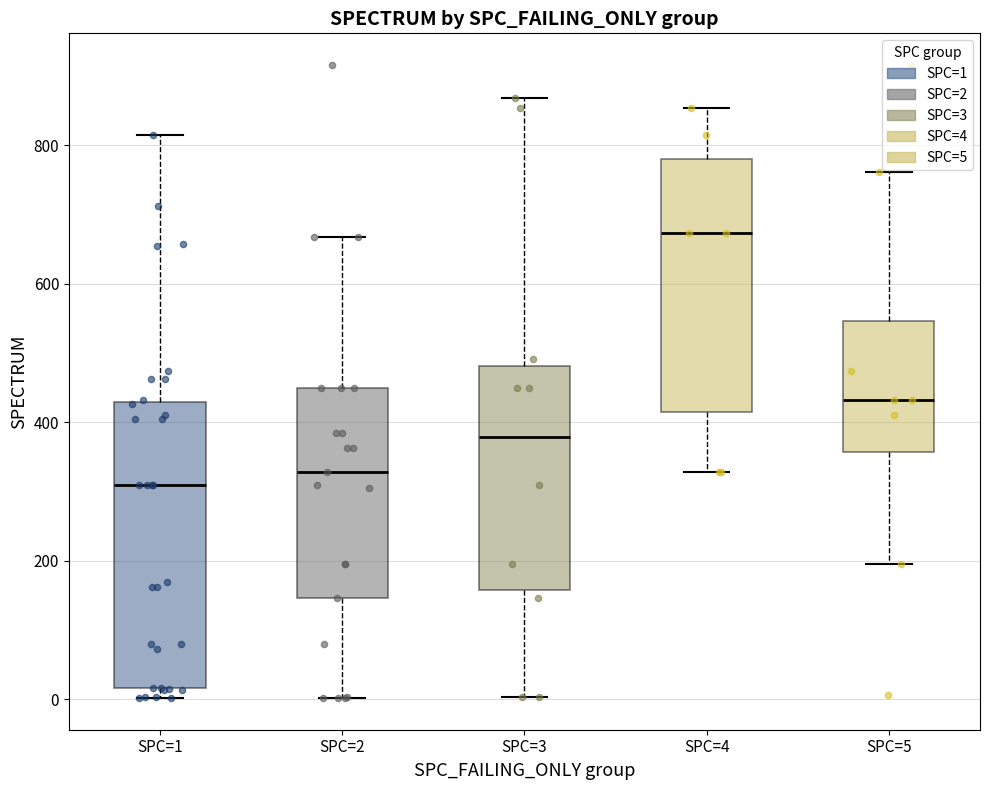

Comparing the boxes themselves (not the whiskers), which one is the tallest?

SPC=1